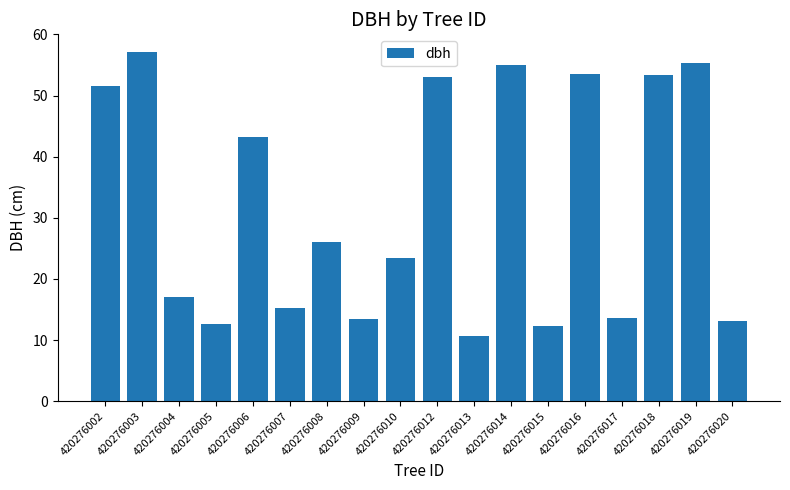

What is the value of the 17th bar from the left?

55.4